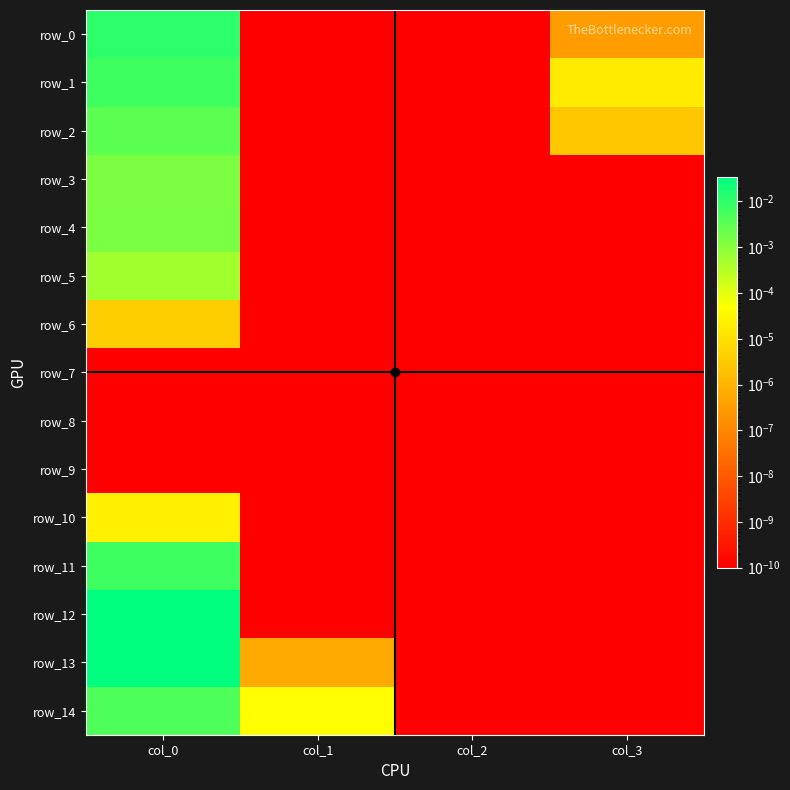

The value of row_11 at col_1 is 0.0. True or false?

True